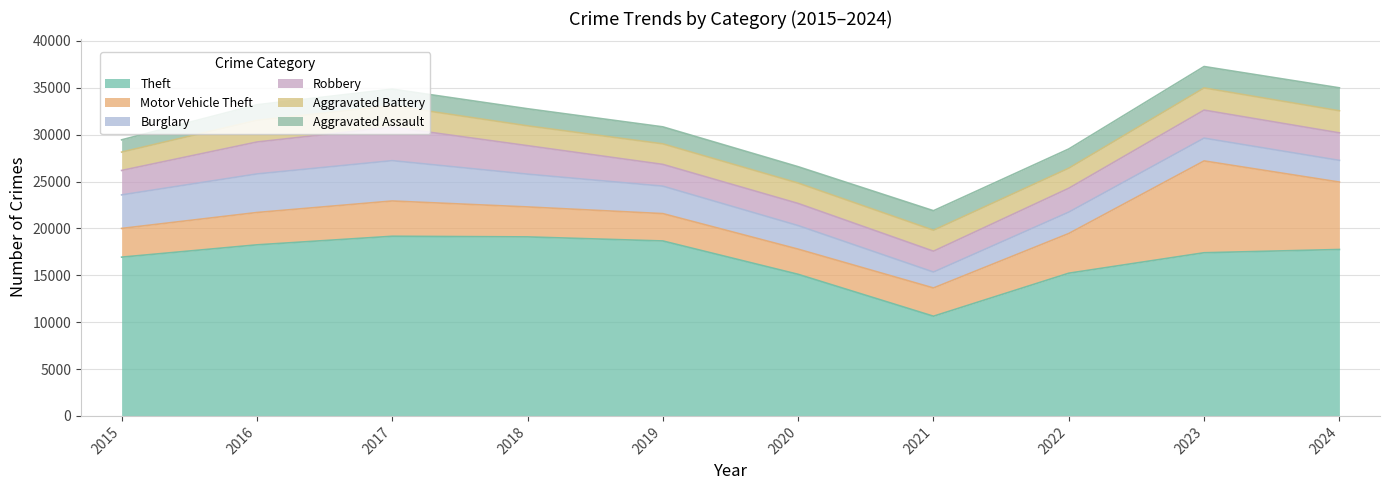

Reading right to left, list all the values displayed in this chart.

Theft: 2024=17751	2023=17402	2022=15221	2021=10633	2020=15101	2019=18660	2018=19093	2017=19161	2016=18245	2015=16933
Motor Vehicle Theft: 2024=7190	2023=9794	2022=4233	2021=3013	2020=2685	2019=2917	2018=3196	2017=3762	2016=3450	2015=3063
Burglary: 2024=2314	2023=2432	2022=2281	2021=1698	2020=2513	2019=2928	2018=3497	2017=4303	2016=4113	2015=3577
Robbery: 2024=2933	2023=2988	2022=2545	2021=2224	2020=2360	2019=2321	2018=3037	2017=3583	2016=3406	2015=2607
Aggravated Battery: 2024=2356	2023=2366	2022=2142	2021=2233	2020=2174	2019=2190	2018=2115	2017=2279	2016=2312	2015=1959
Aggravated Assault: 2024=2449	2023=2284	2022=2049	2021=2086	2020=1747	2019=1815	2018=1825	2017=1769	2016=1660	2015=1307